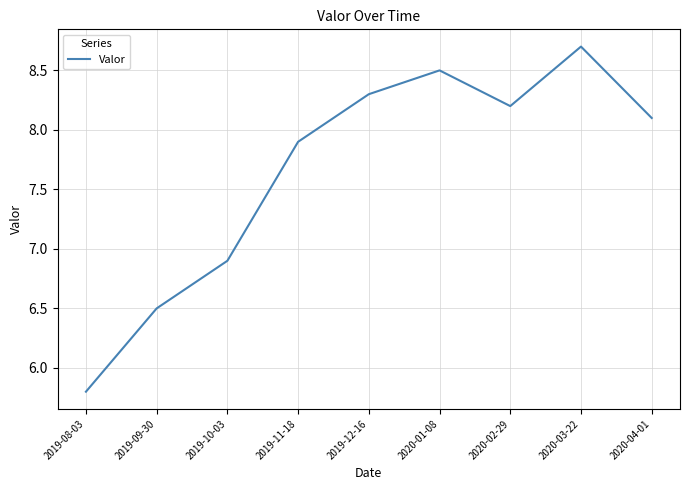

What is the maximum value shown in the chart?

8.7